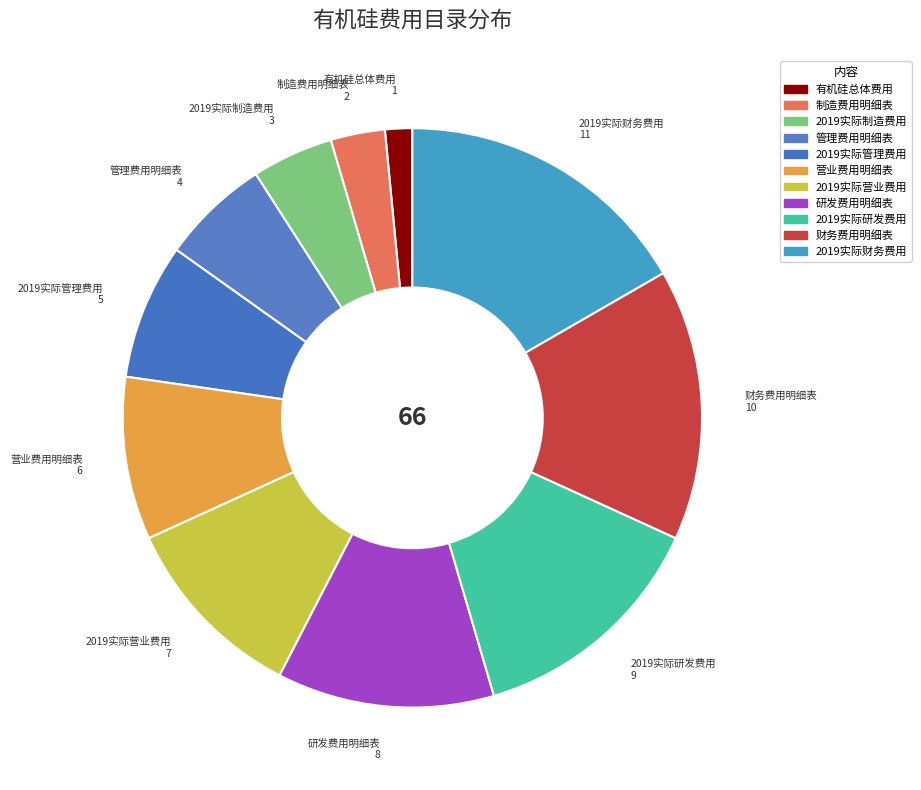

Do 制造费用明细表 and 研发费用明细表 together represent more than half of the pie?

No